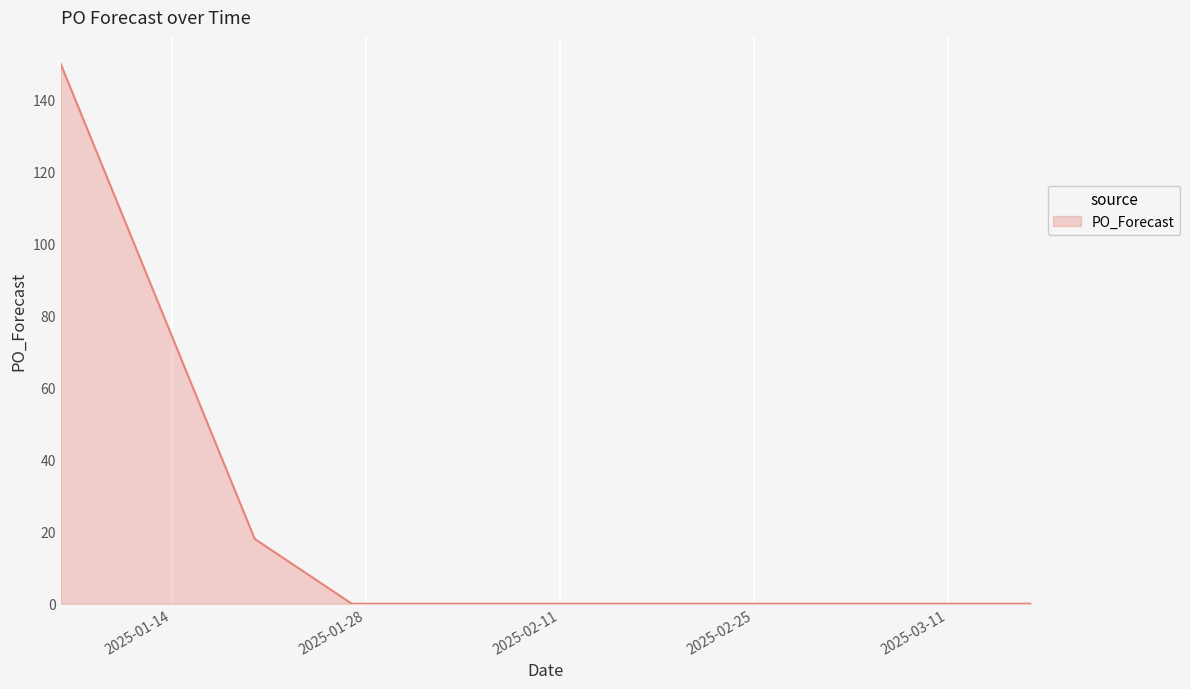

What is the difference between the maximum and minimum values?

150